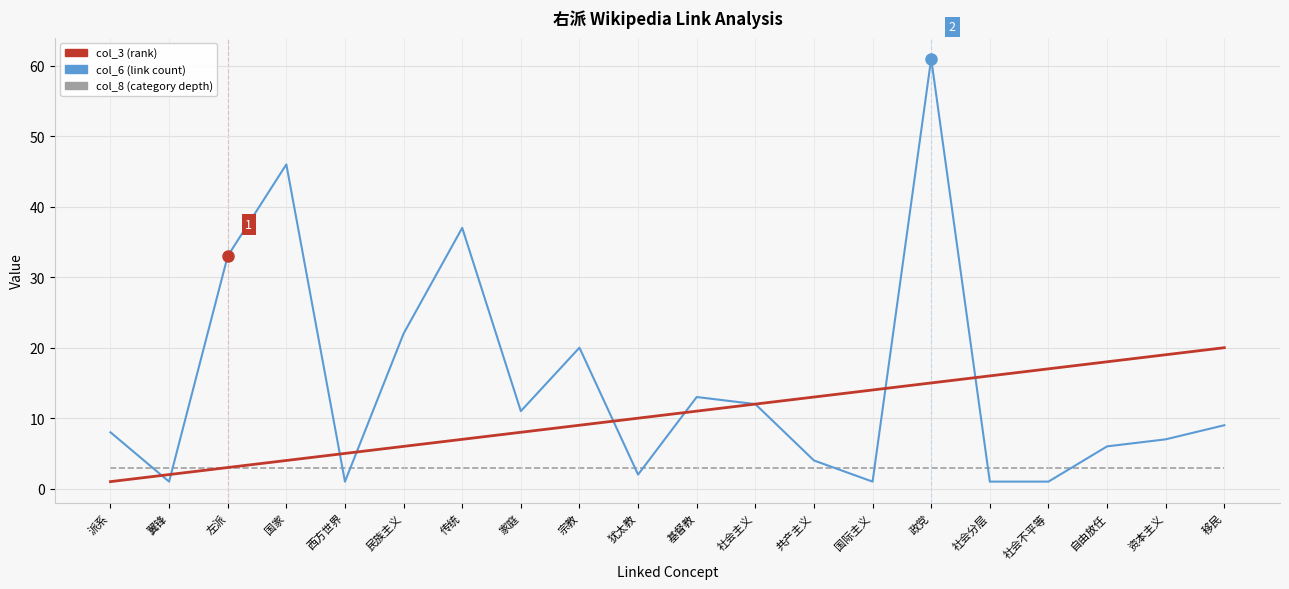

At which category is the sum across all series the highest?

政党